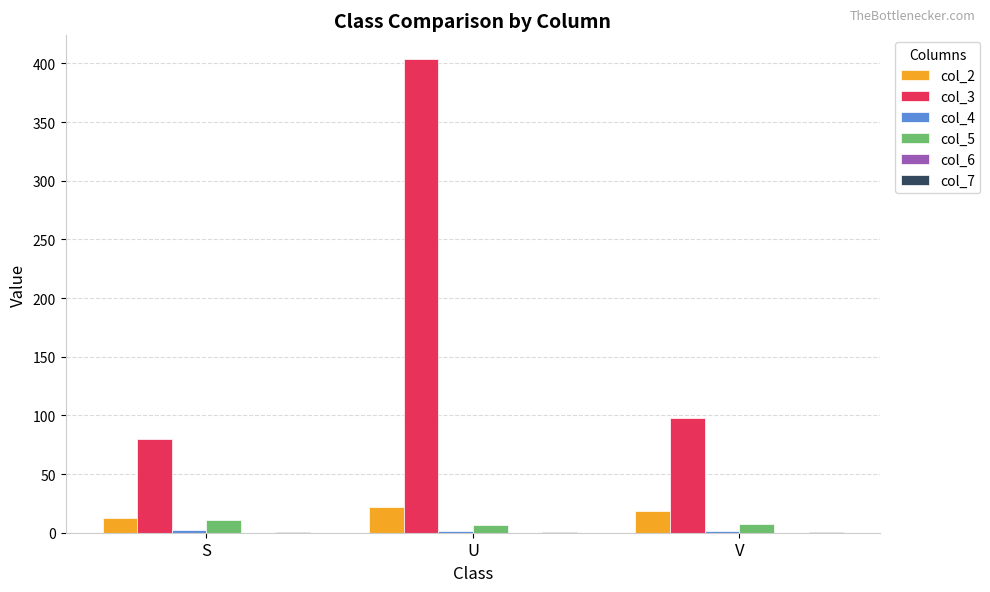

At which category is the sum across all series the highest?

U